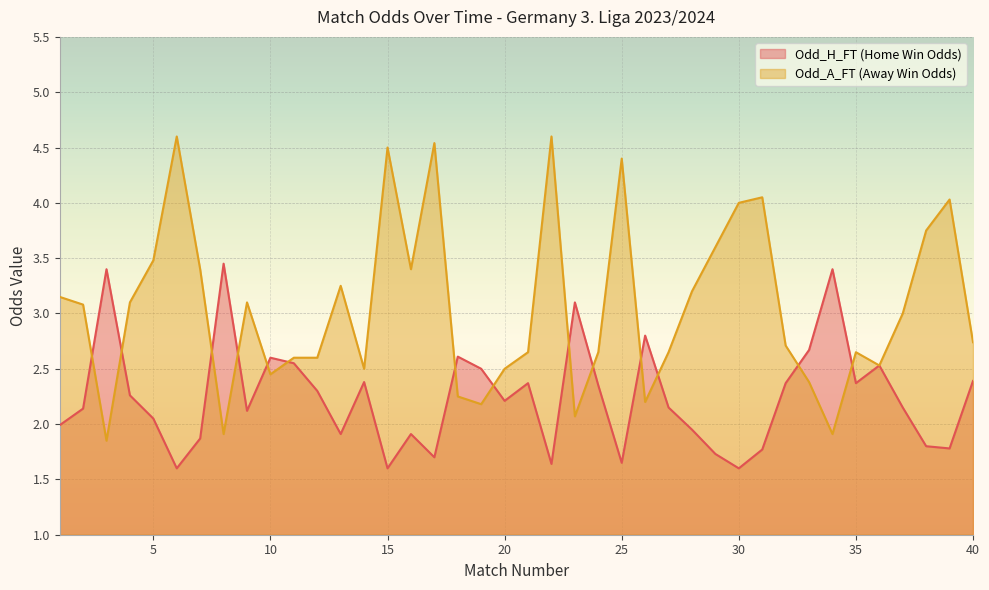

How many values in the Odd_H_FT series exceed 2?

25